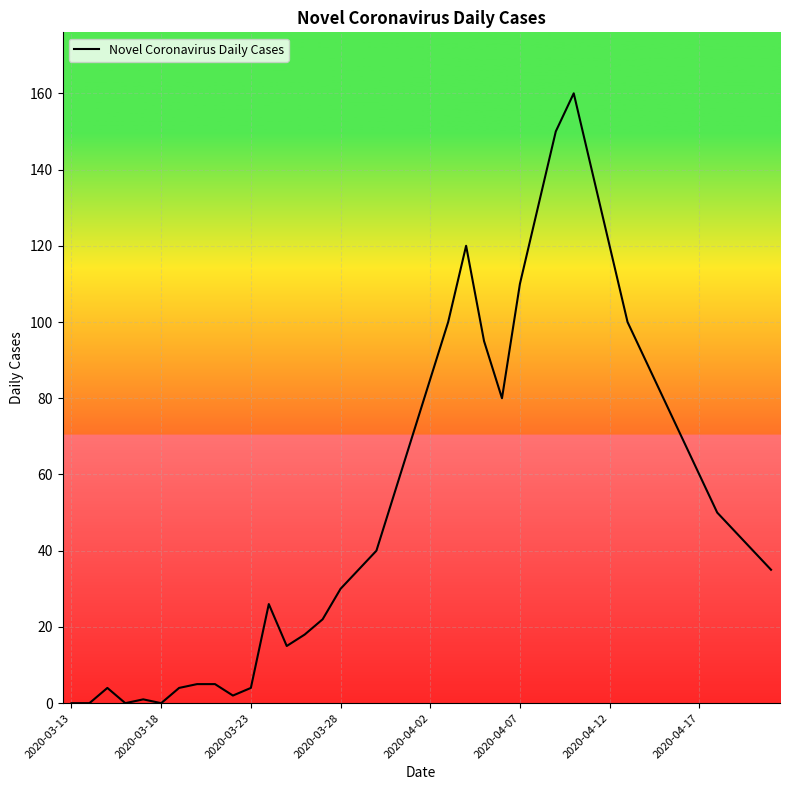

Is it true that the value at 2020-03-18 is -89?

False